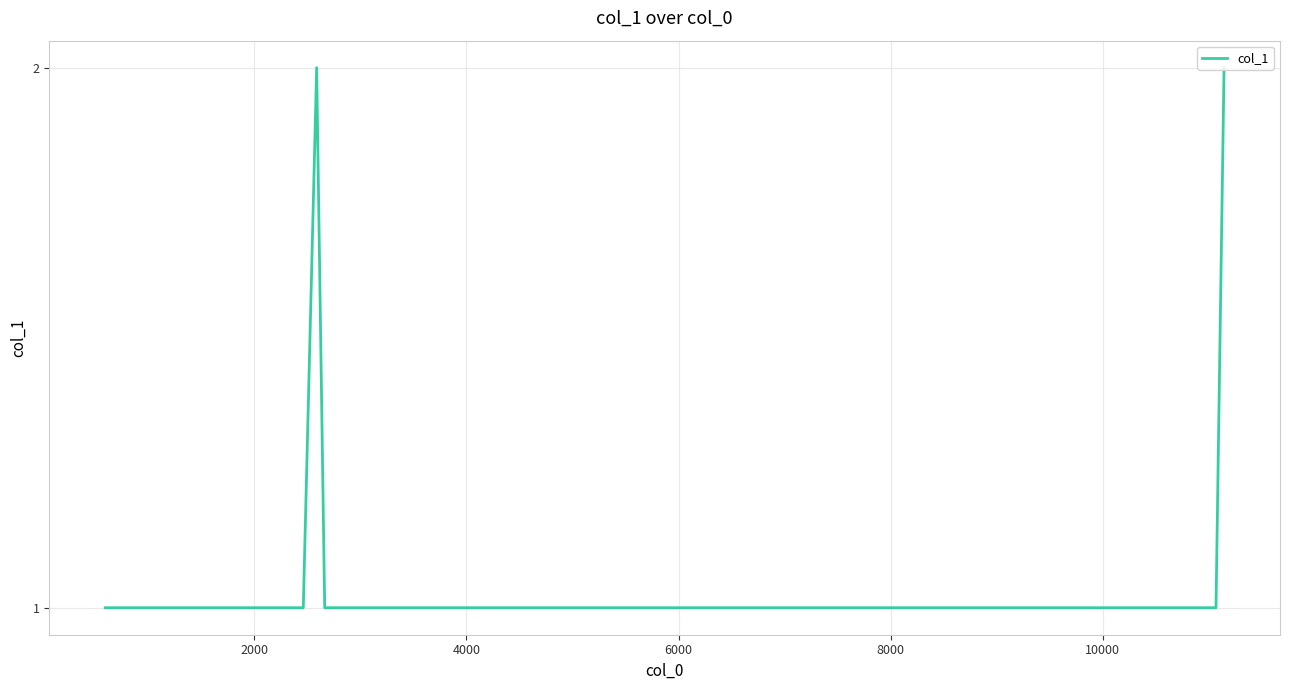

Reading right to left, extract all data points from this chart.

2	1	1	1	1	1	1	1	1	1	1	1	1	1	1	1	1	1	1	1	1	1	1	2	1	1	1	1	1	1	1	1	1